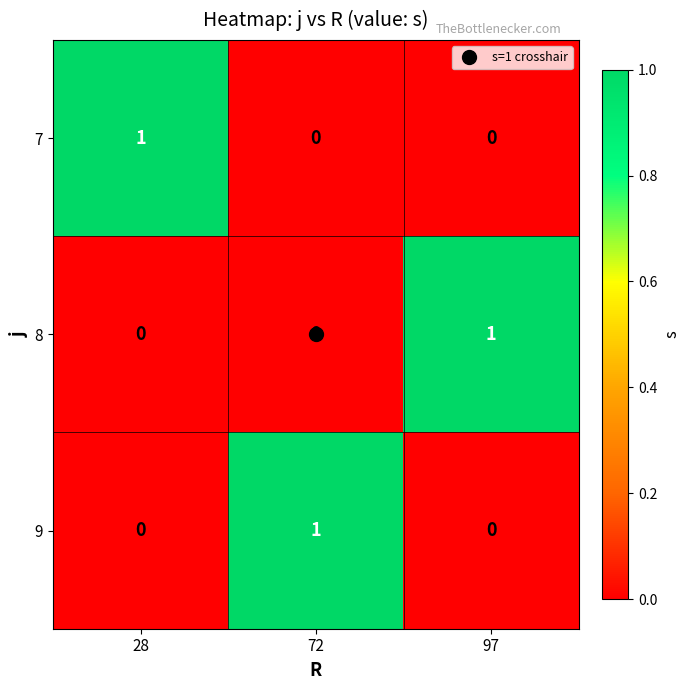

At how many categories does at least one series exceed 0?

3